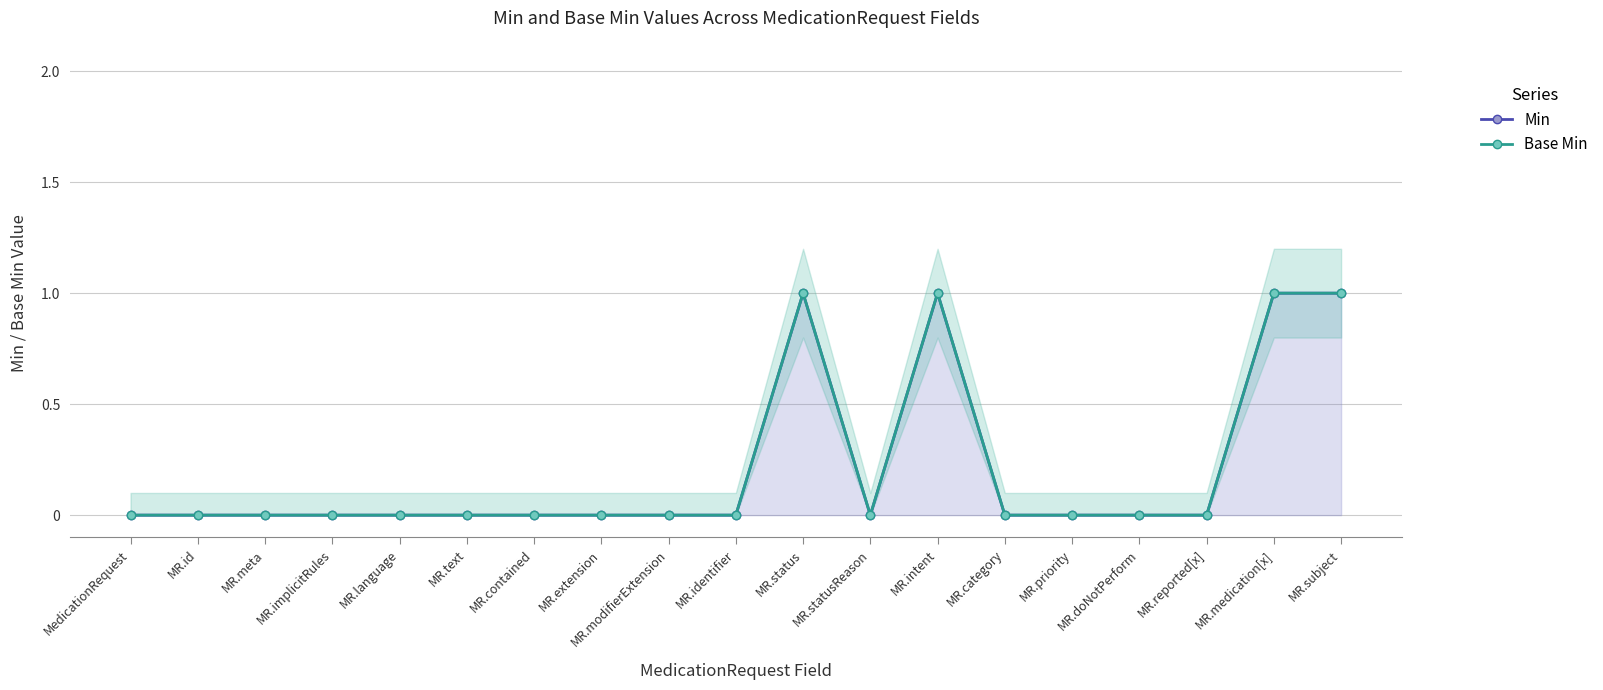

Reading left to right, list all the values displayed in this chart.

Min: MedicationRequest=0	MR.id=0	MR.meta=0	MR.implicitRules=0	MR.language=0	MR.text=0	MR.contained=0	MR.extension=0	MR.modifierExtension=0	MR.identifier=0	MR.status=1	MR.statusReason=0	MR.intent=1	MR.category=0	MR.priority=0	MR.doNotPerform=0	MR.reported[x]=0	MR.medication[x]=1	MR.subject=1
Base Min: MedicationRequest=0	MR.id=0	MR.meta=0	MR.implicitRules=0	MR.language=0	MR.text=0	MR.contained=0	MR.extension=0	MR.modifierExtension=0	MR.identifier=0	MR.status=1	MR.statusReason=0	MR.intent=1	MR.category=0	MR.priority=0	MR.doNotPerform=0	MR.reported[x]=0	MR.medication[x]=1	MR.subject=1